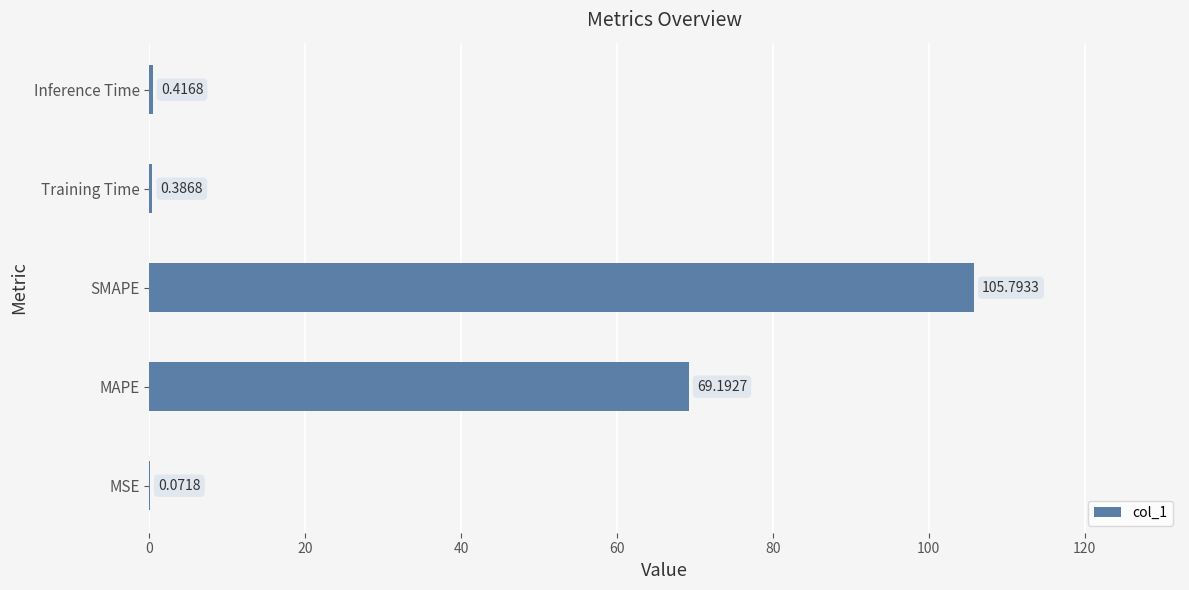

What is the sum of all values?

175.9